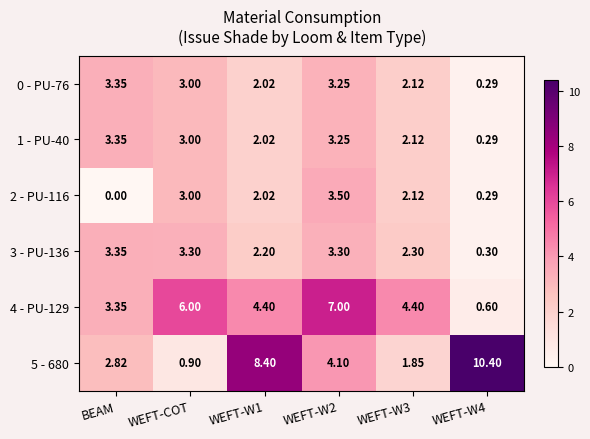

At which category does the chart reach its minimum across all series?

BEAM